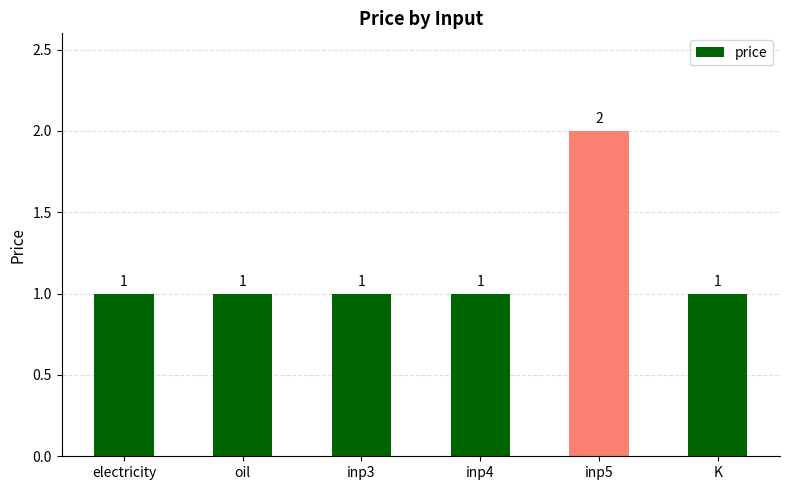

How many data points are above 1?

1